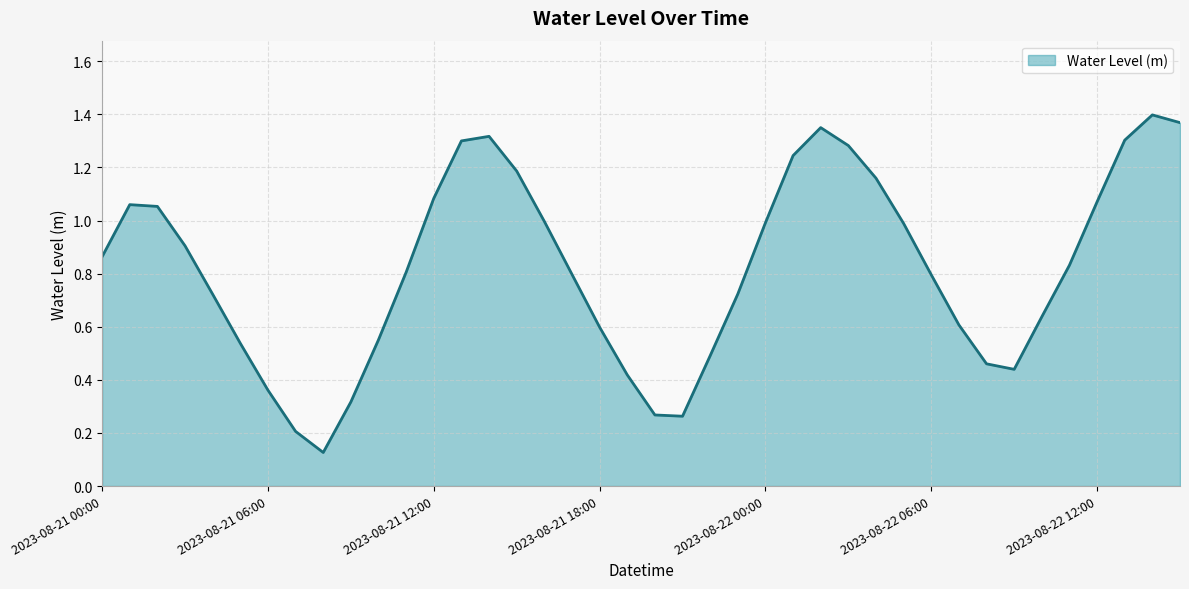

Rank the categories by value from lowest to highest.

2023-08-21 08:00, 2023-08-21 07:00, 2023-08-21 21:00, 2023-08-21 20:00, 2023-08-21 09:00, 2023-08-21 06:00, 2023-08-21 19:00, 2023-08-22 09:00, 2023-08-22 08:00, 2023-08-21 22:00, 2023-08-21 05:00, 2023-08-21 10:00, 2023-08-21 18:00, 2023-08-22 07:00, 2023-08-22 10:00, 2023-08-21 04:00, 2023-08-21 23:00, 2023-08-22 06:00, 2023-08-21 17:00, 2023-08-21 11:00, 2023-08-22 11:00, 2023-08-21 00:00, 2023-08-21 03:00, 2023-08-22 05:00, 2023-08-22 00:00, 2023-08-21 16:00, 2023-08-21 02:00, 2023-08-21 01:00, 2023-08-22 12:00, 2023-08-21 12:00, 2023-08-22 04:00, 2023-08-21 15:00, 2023-08-22 01:00, 2023-08-22 03:00, 2023-08-21 13:00, 2023-08-22 13:00, 2023-08-21 14:00, 2023-08-22 02:00, 2023-08-22 15:00, 2023-08-22 14:00